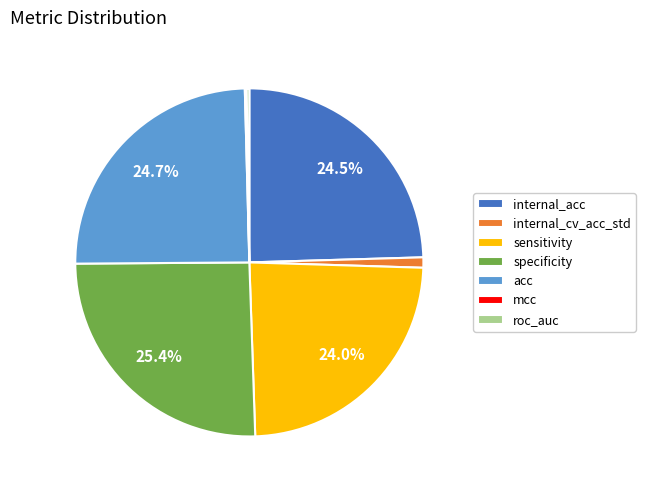

Between internal_acc and internal_cv_acc_std, which is larger?

internal_acc